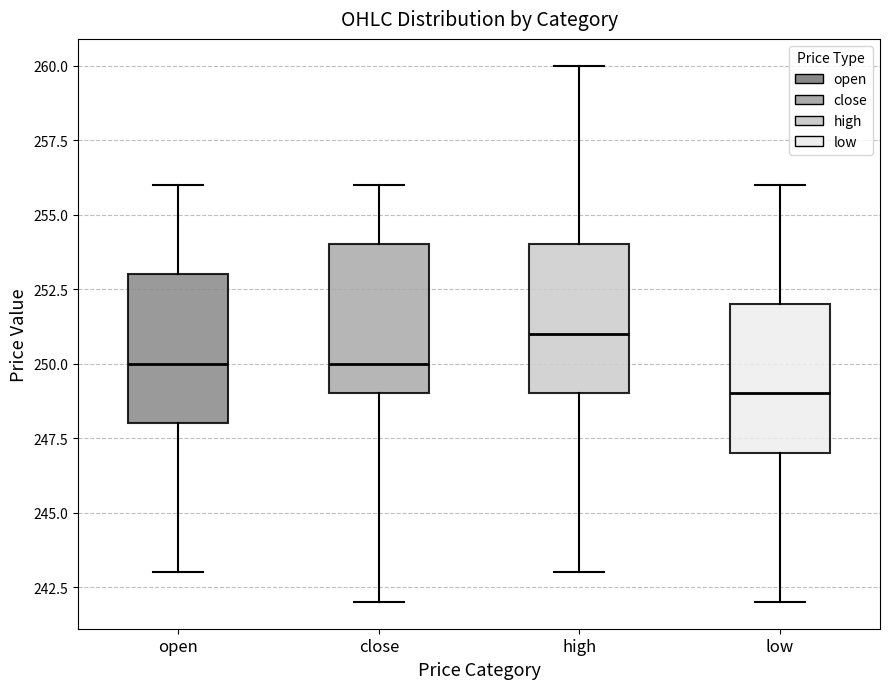

Reading left to right, transcribe this box plot: for each box, give where its median line is, the range the box spans, and where its two whiskers end, as read against the y-axis. The values are not printed on the chart, so give them approximately, as read against the axis.

open: median 250, box 248 to 253, whiskers 243 to 256
close: median 250, box 249 to 254, whiskers 242 to 256
high: median 251, box 249 to 254, whiskers 243 to 260
low: median 249, box 247 to 252, whiskers 242 to 256